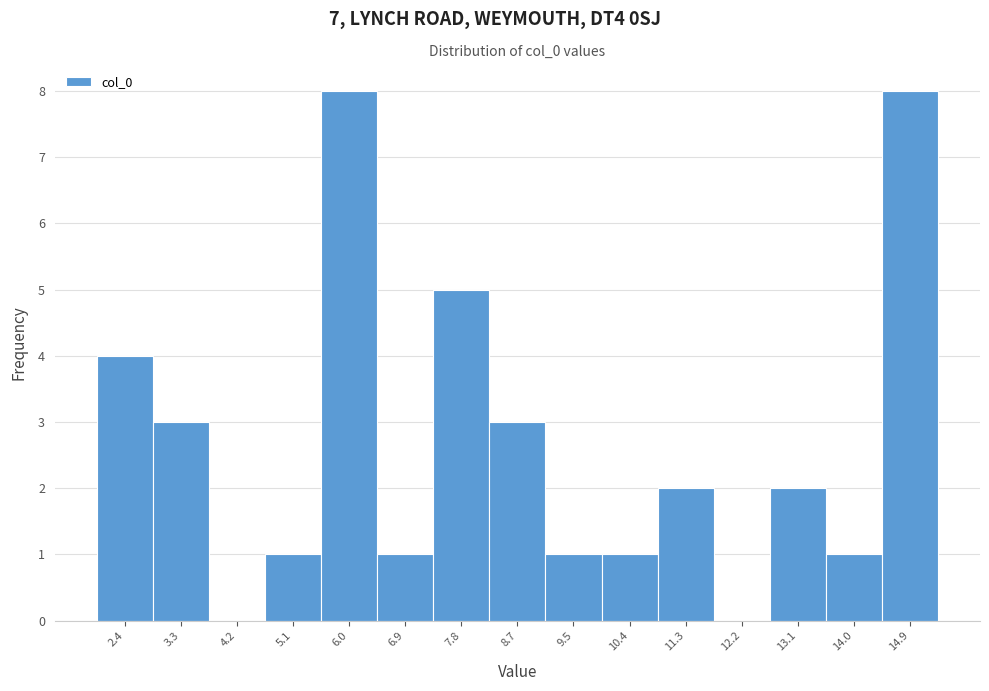

How tall is the bar that spans 2.9 to 3.7 on the x-axis? Neither the bar edges nor the heights are printed on the chart, so give them approximately, as read against the axes.

3